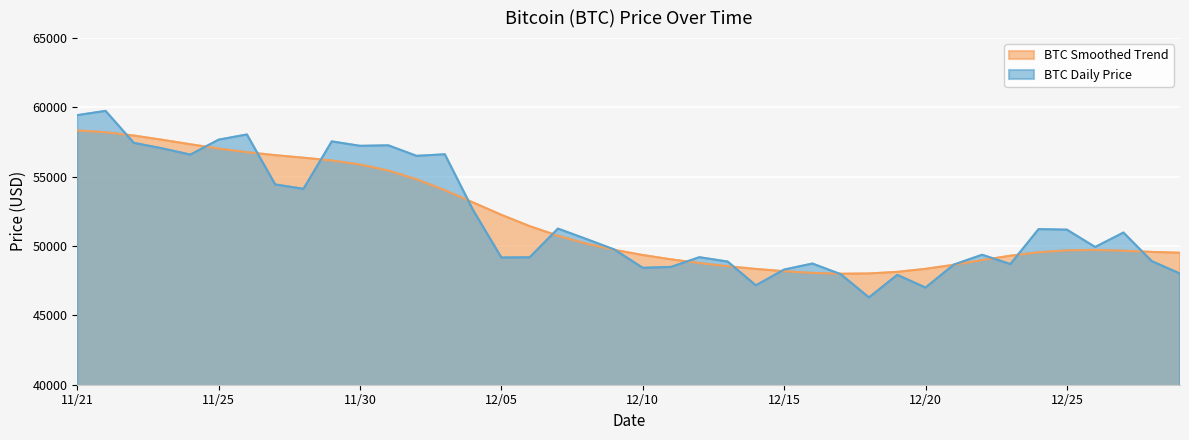

True or false: there are more than 1 points higher than both neighbors.

True